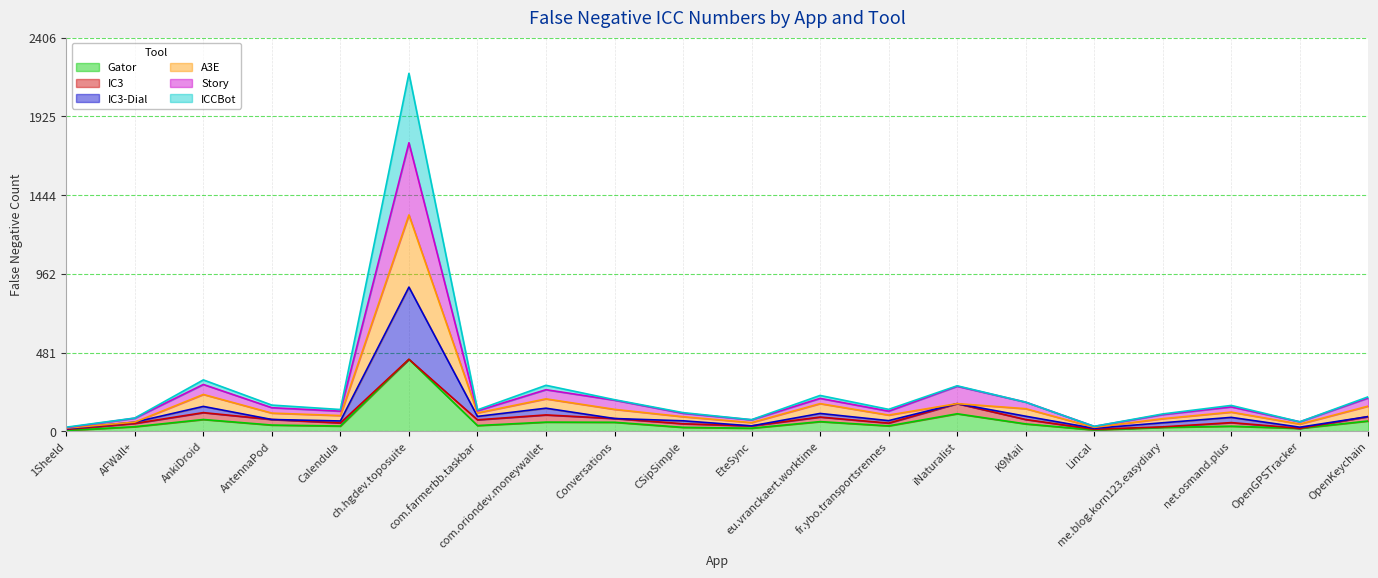

At how many categories does at least one series exceed 575?

1